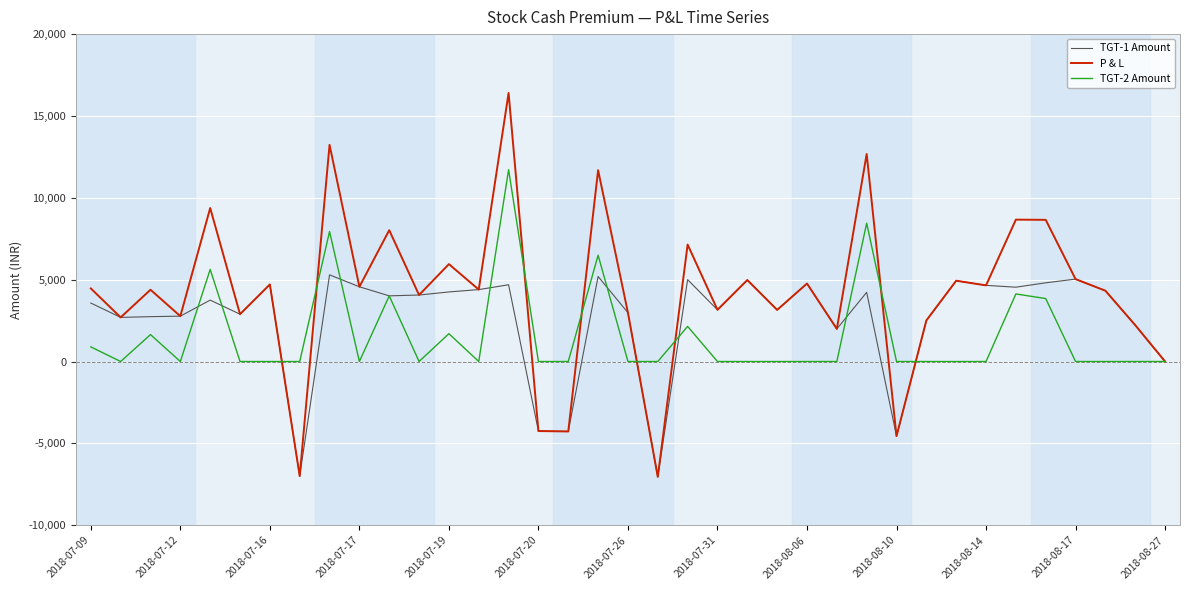

What is the minimum value for P & L?

-7045.7